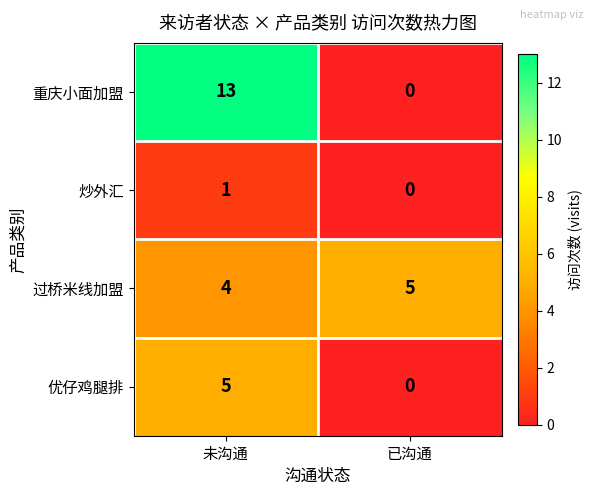

Between 未沟通 and 已沟通, which series saw the biggest shift?

重庆小面加盟